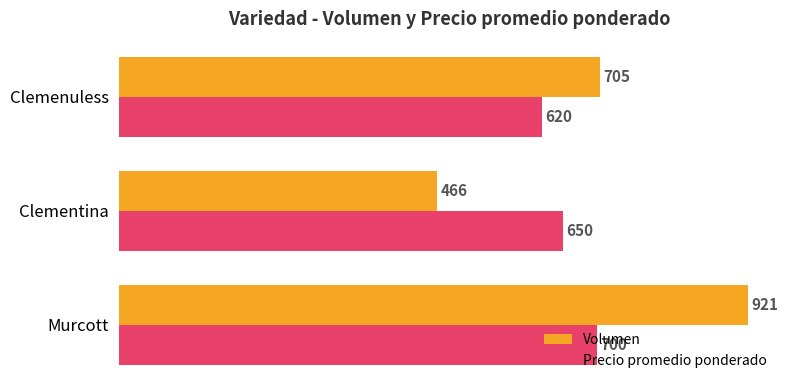

How many values in the Volumen series are below 705?

1